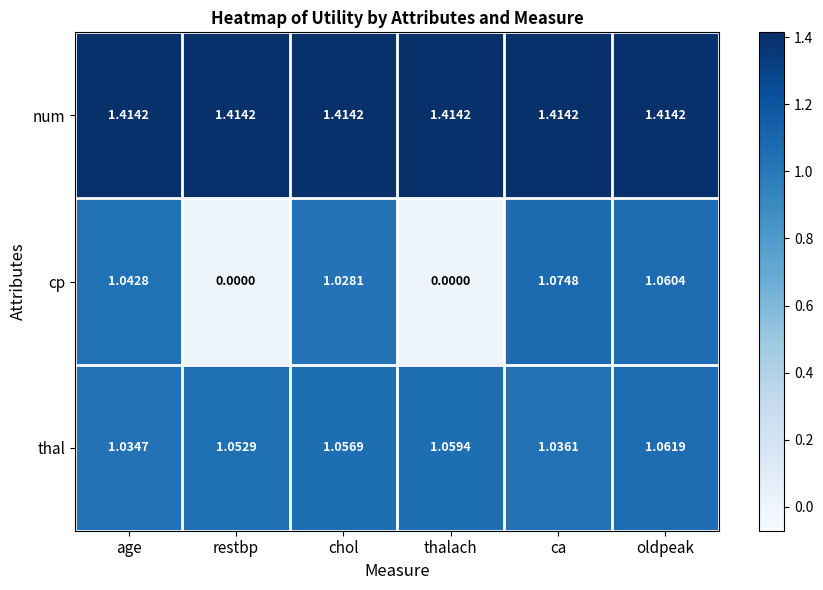

Between age and oldpeak, which series saw the biggest shift?

thal